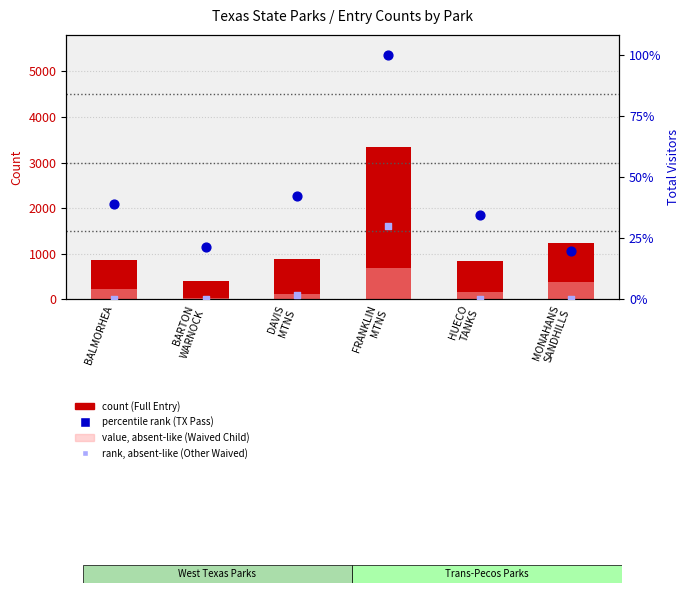

Is the value of percentile rank (TX Pass) at BALMORHEA greater than the value of Waived Child (absent-like) at HUECO
TANKS?

Yes